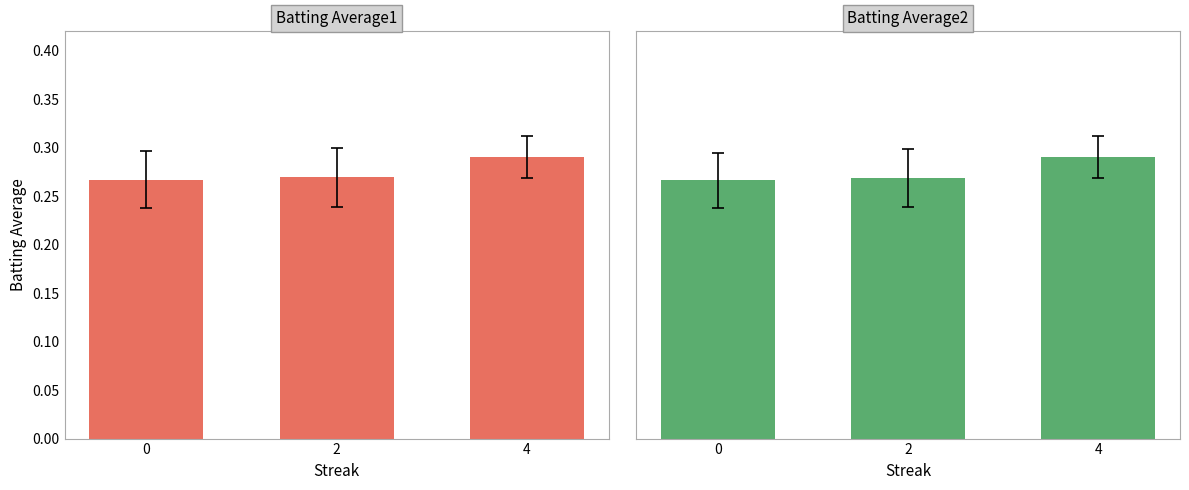

List the labels in order of Batting Average1 value, largest first.

4, 2, 0